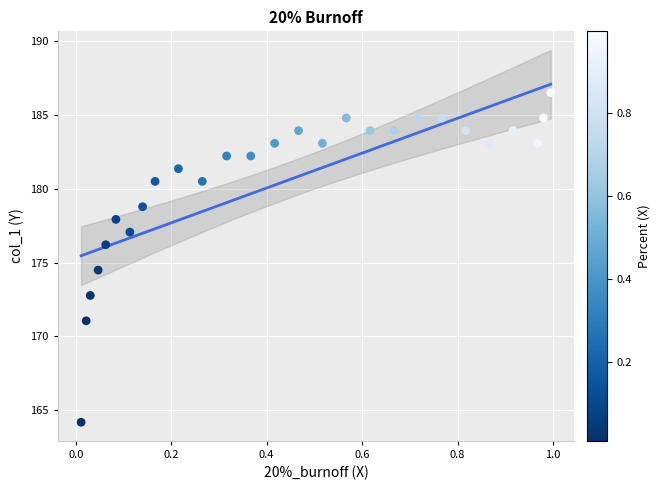

What Y value in the scatter plot is closest to 175?

174.5